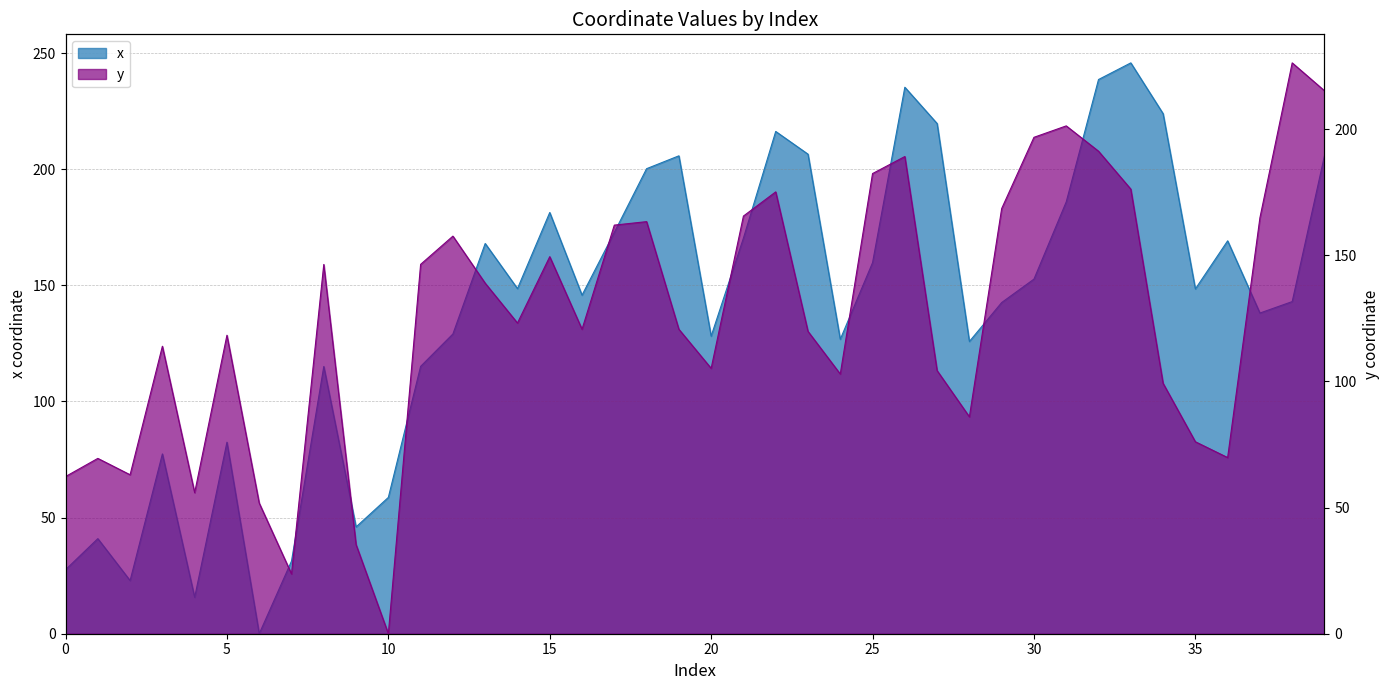

How many data points in x are less than 148?

20